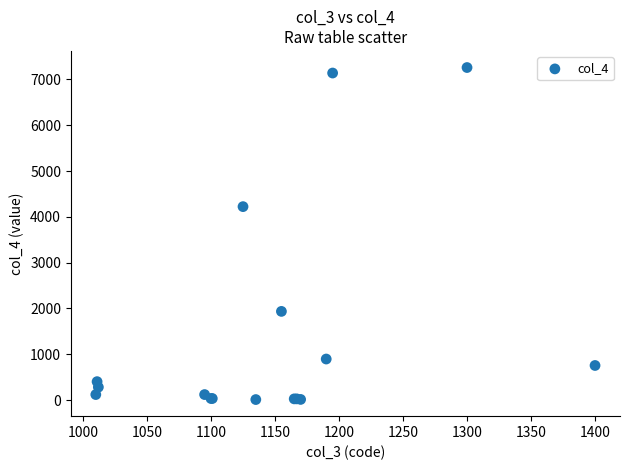

What Y value in the scatter plot is closest to 3635?

4223